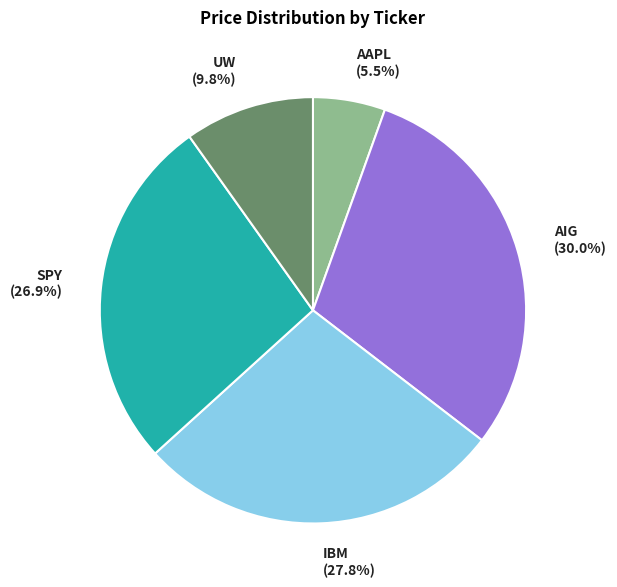

Rank the categories by value from highest to lowest.

AIG, IBM, SPY, UW, AAPL